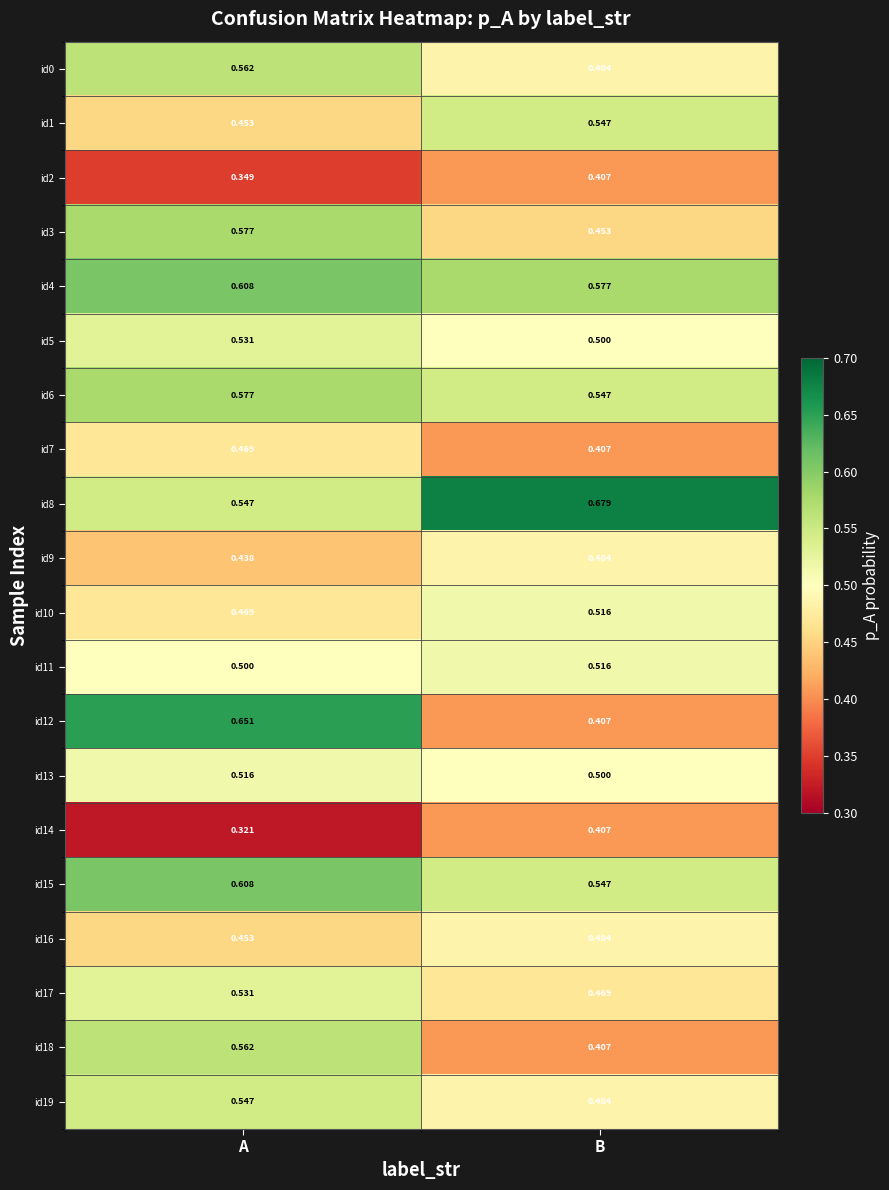

Where is id13 nearest to the value 0?

B